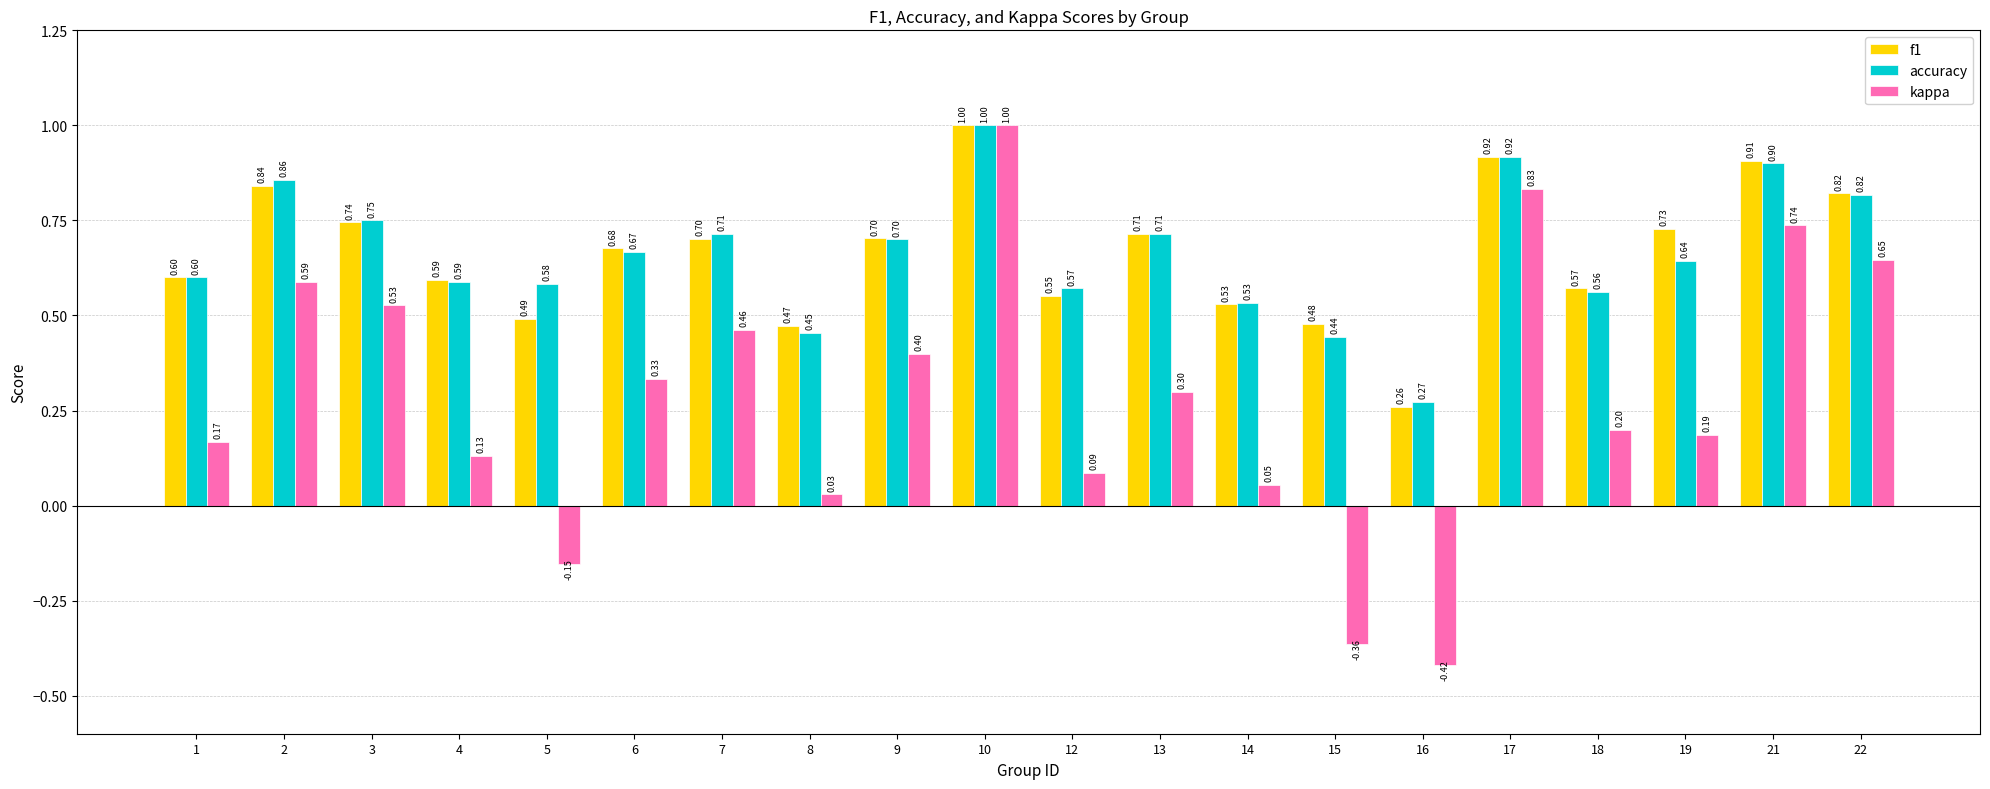

Which series has the largest range (max minus min)?

kappa